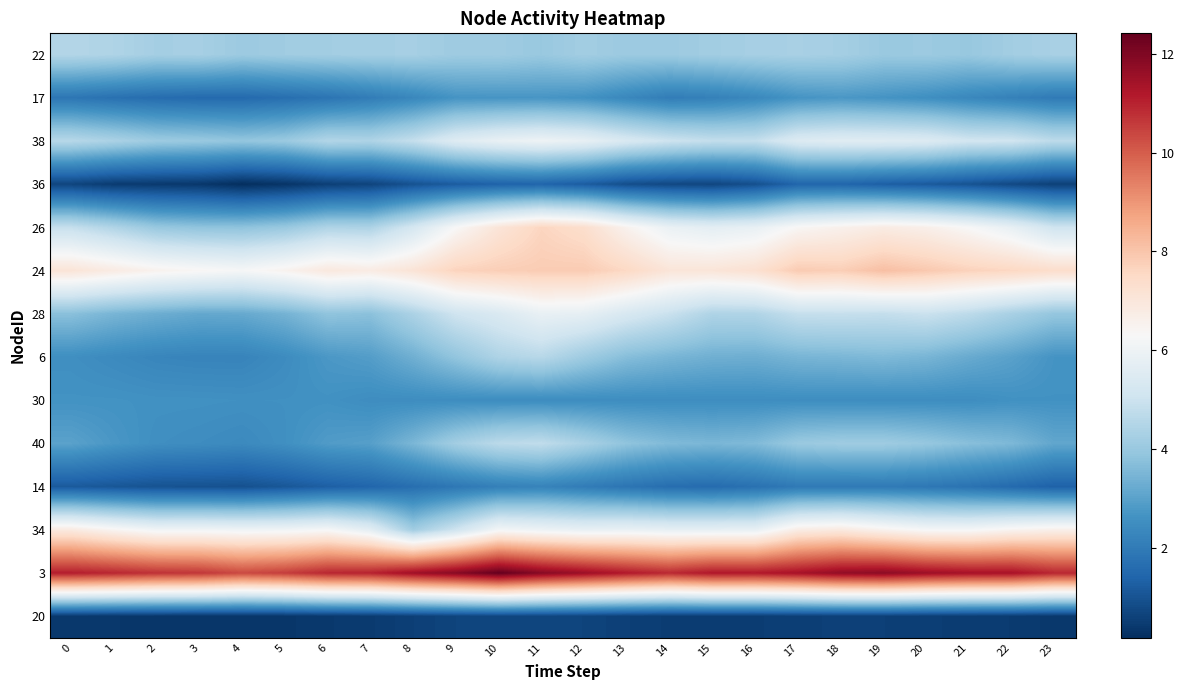

What is the difference between the highest and lowest values at 13?

10.6